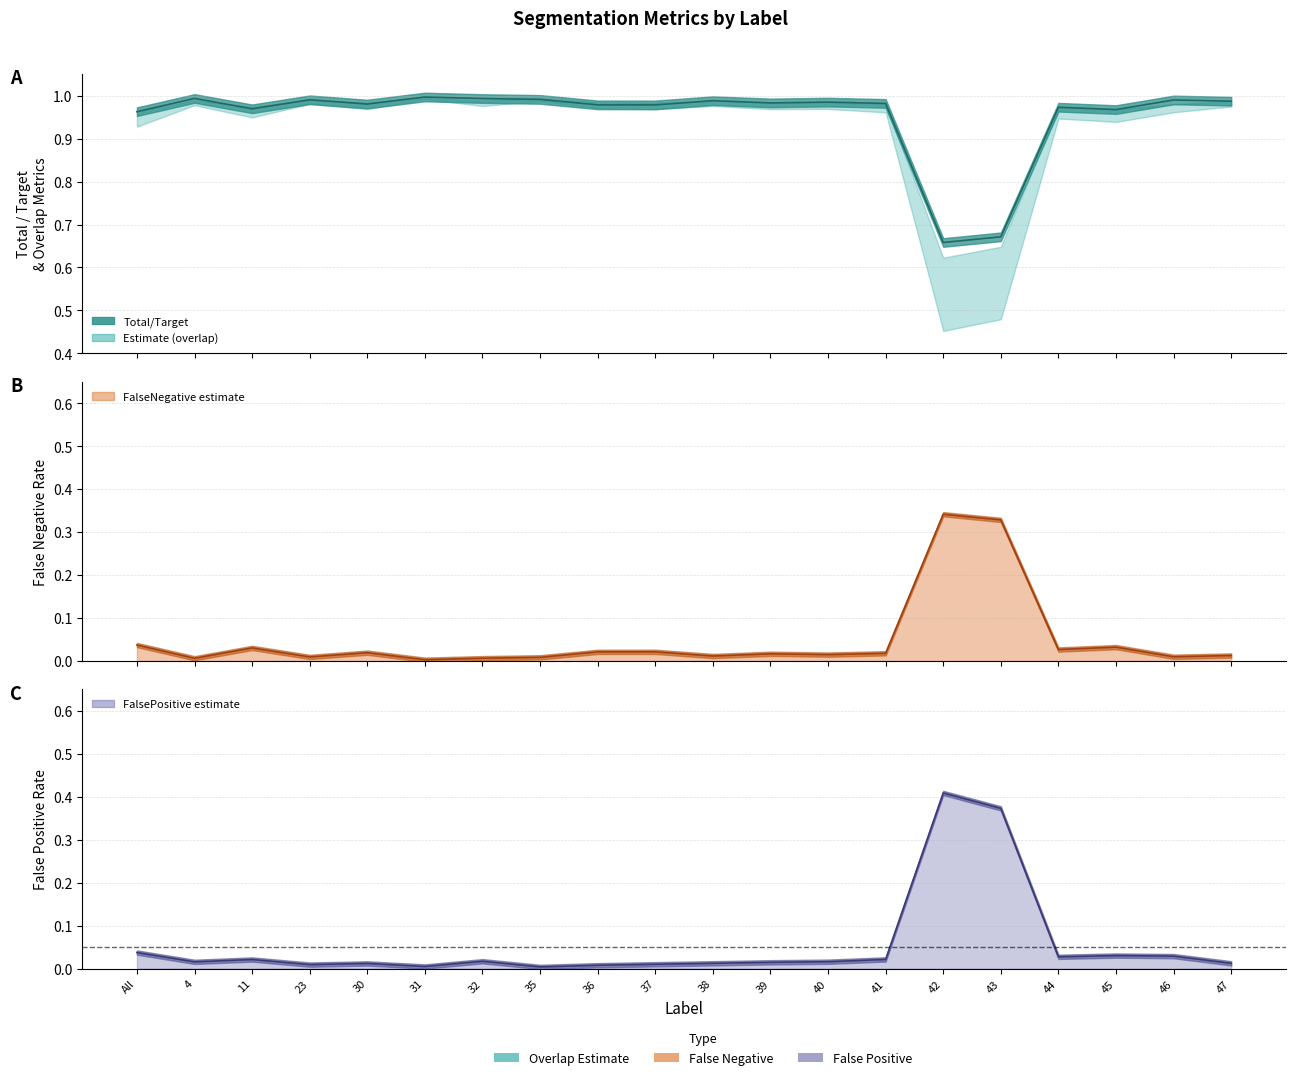

Which category has the lowest value in the Total/Target series?

42